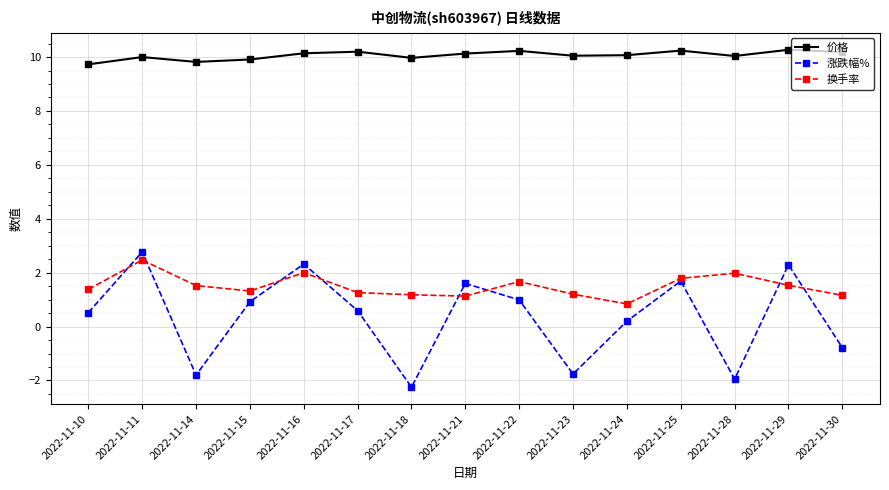

Where does the 涨跌幅% series first go above 0?

2022-11-10